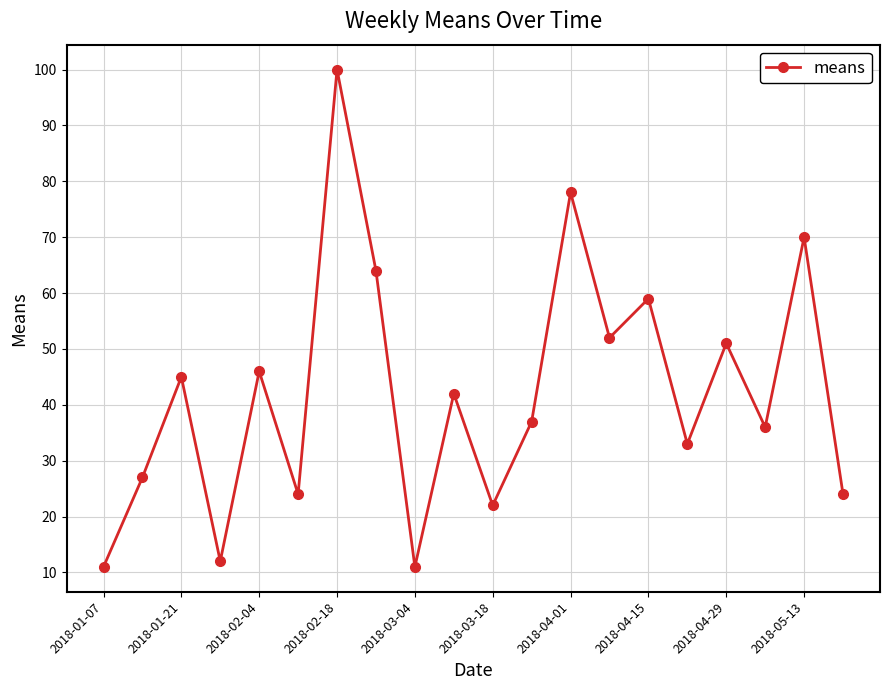

How many points are higher than both their immediate neighbors (excluding endpoints)?

8